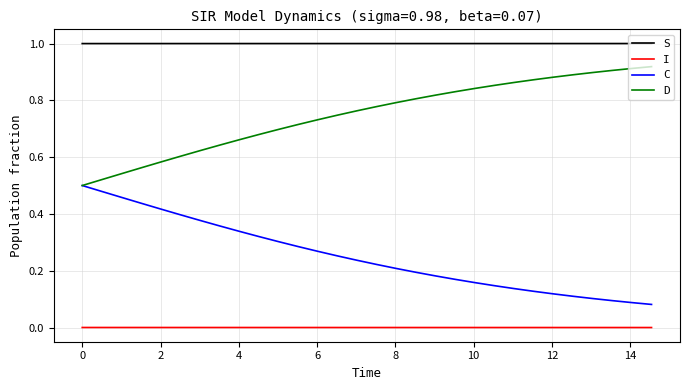

How many categories are shown in the chart?

30